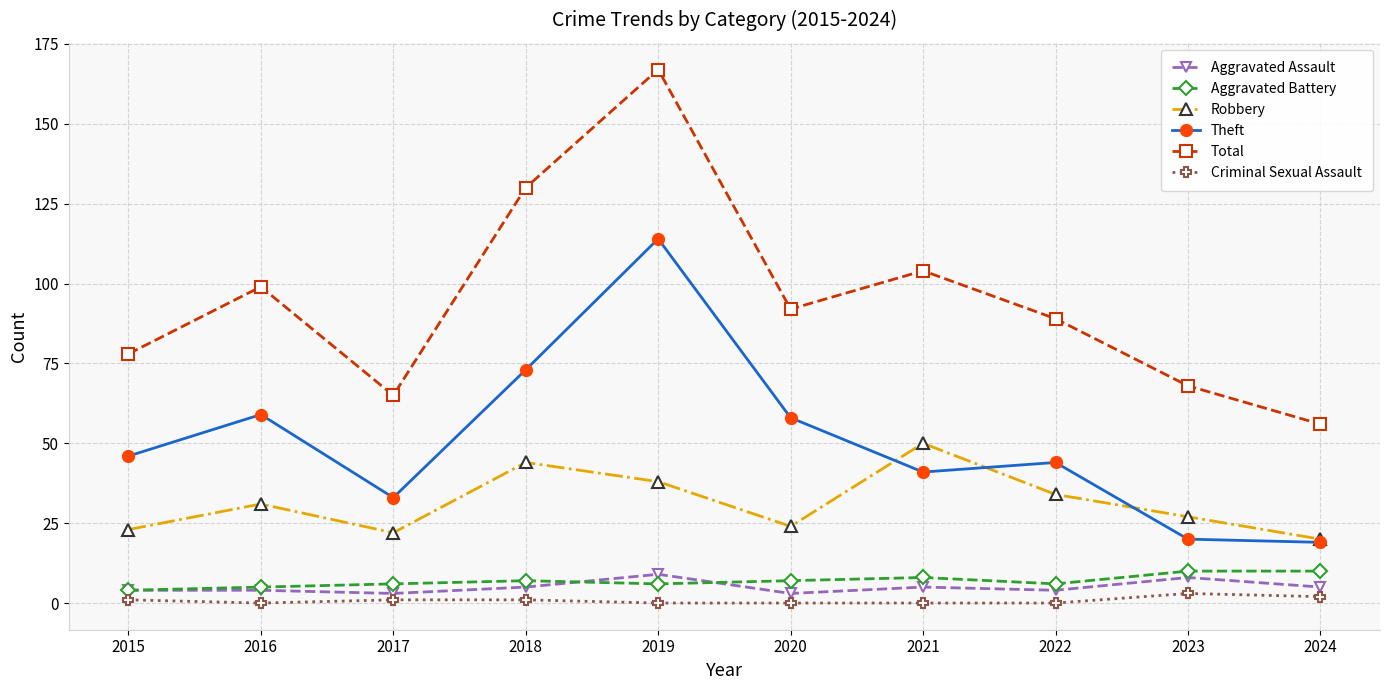

Does the chart display data point markers on the line(s)?

Yes